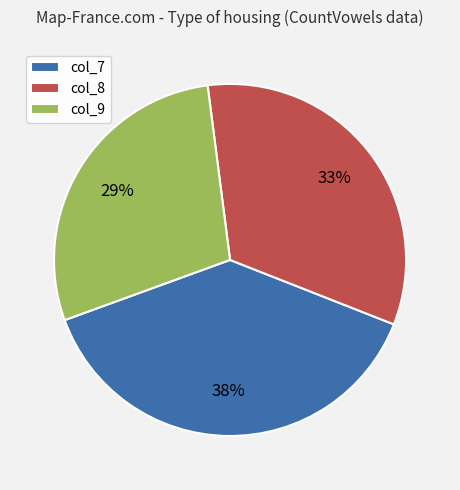

Approximately how many times larger is the value at col_7 compared to col_9?

1.3